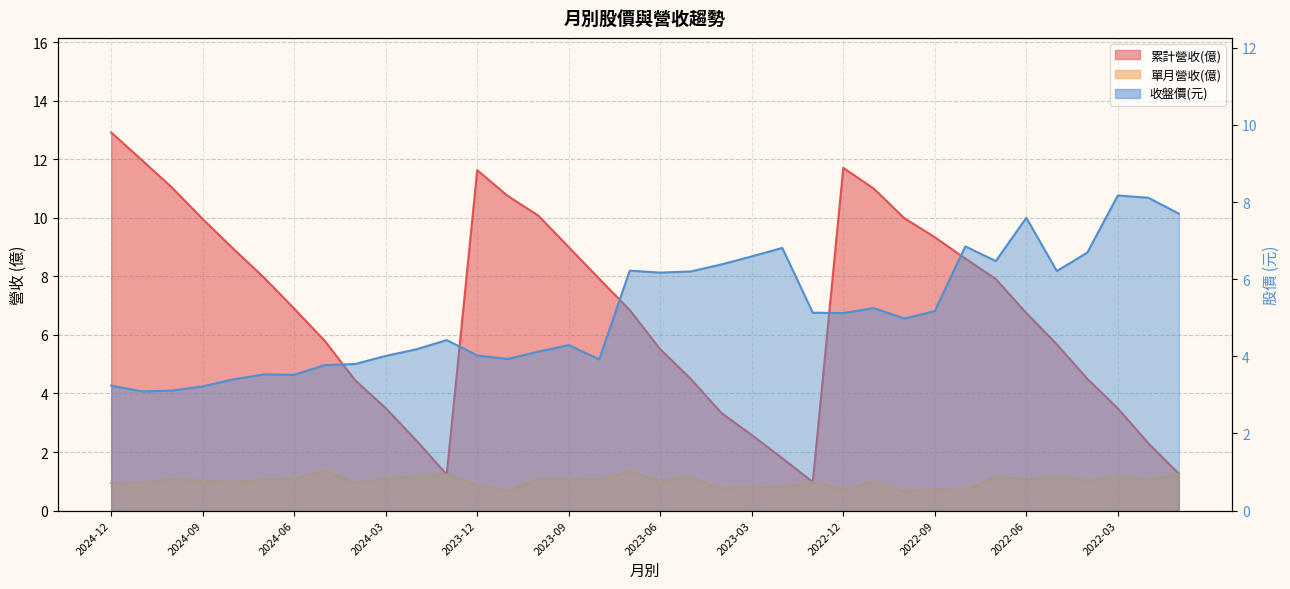

What is the difference between the maximum and second lowest values in the 累計營收(億) series?

11.7